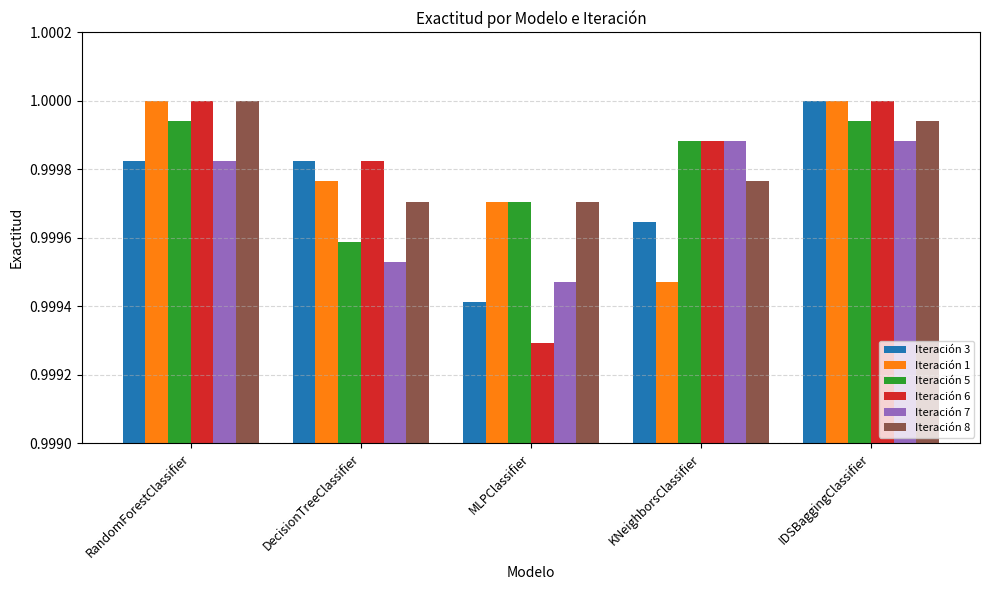

Which category has the lowest value across all series?

MLPClassifier